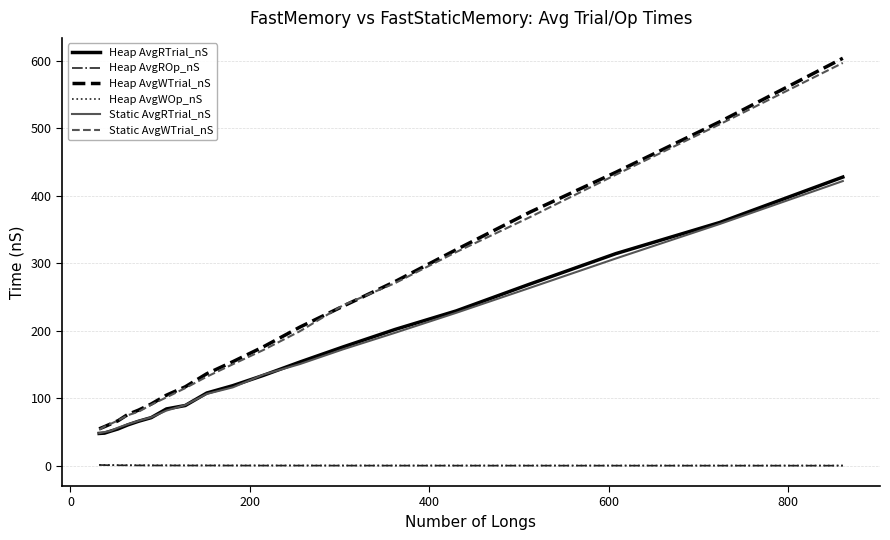

True or false: Heap AvgWTrial_nS and Heap AvgWOp_nS cross at least once.

False